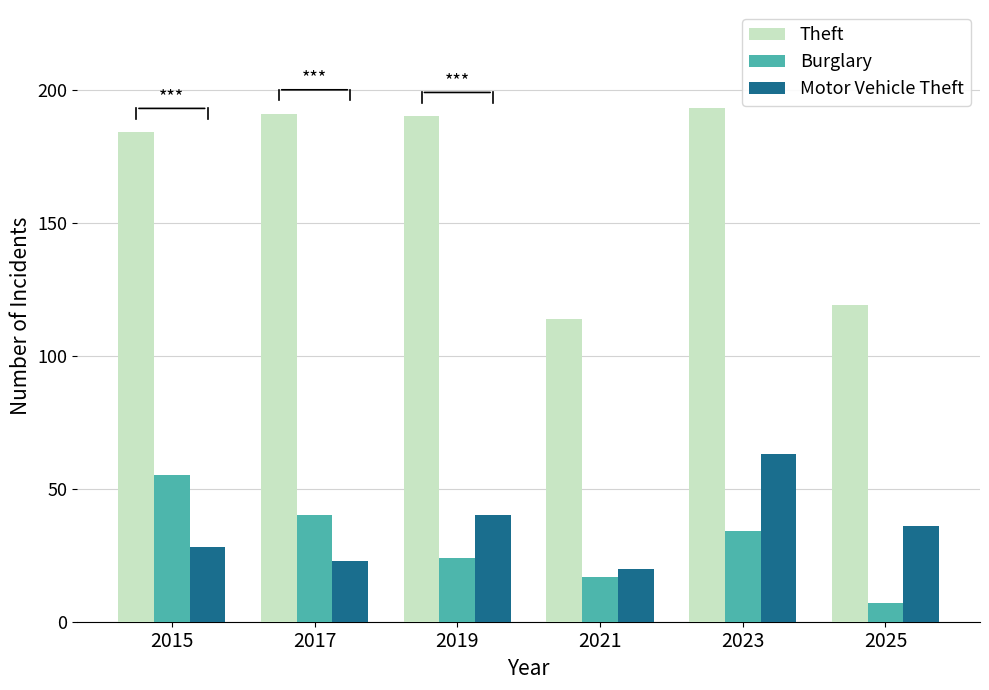

What is the maximum value shown in the chart?

193